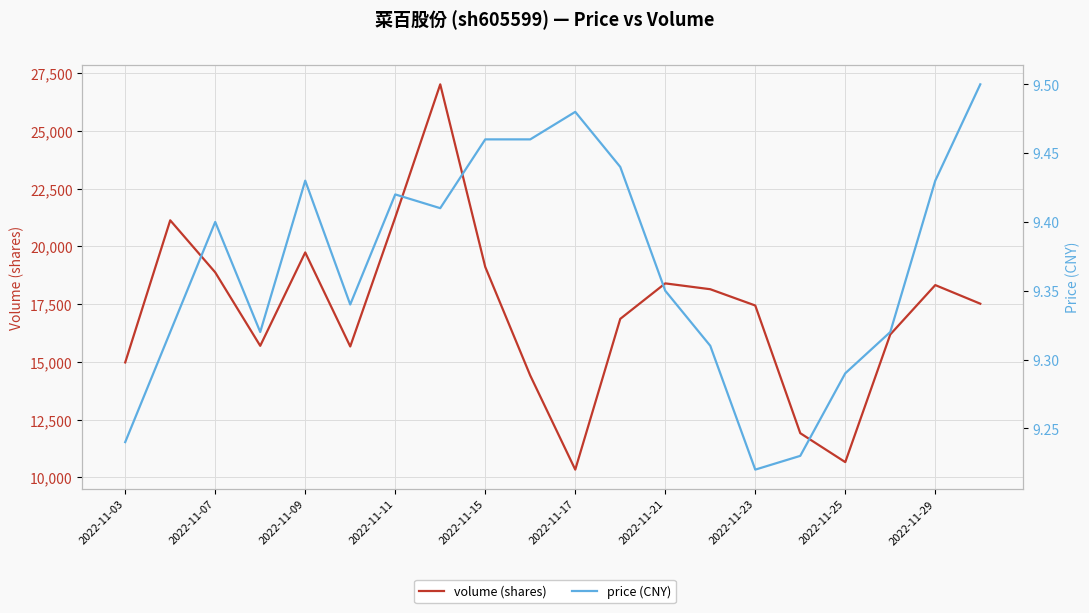

Reading right to left, extract all data points from this chart.

volume (shares): 17521.0	18327.0	16189.0	10661.0	11914.0	17443.0	18148.0	18401.0	16864.0	10336.0	14411.0	19114.0	27020.0	21257.0	15669.0	19741.0	15697.0	18878.0	21132.0	14978.0
price (CNY): 9.5	9.4	9.3	9.3	9.2	9.2	9.3	9.3	9.4	9.5	9.5	9.5	9.4	9.4	9.3	9.4	9.3	9.4	9.3	9.2